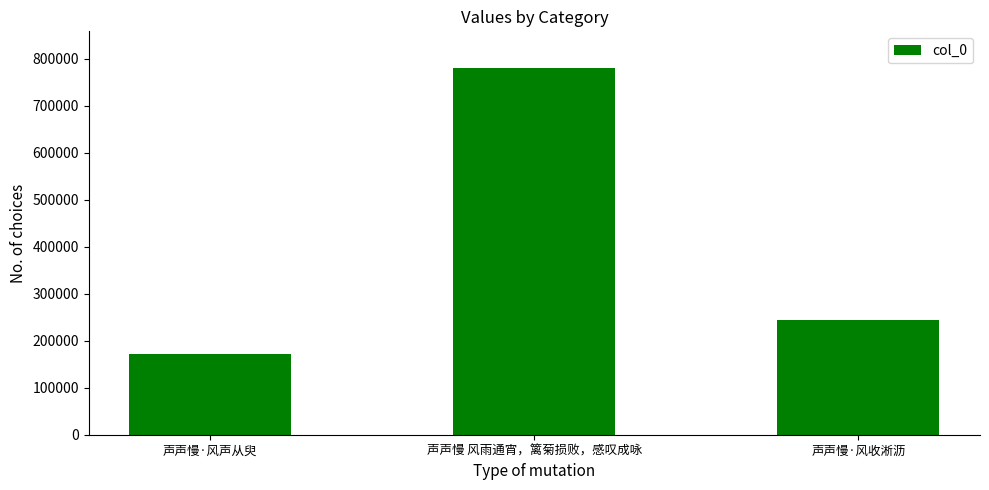

What is the label of the 3rd bar from the left?

声声慢·风收淅沥